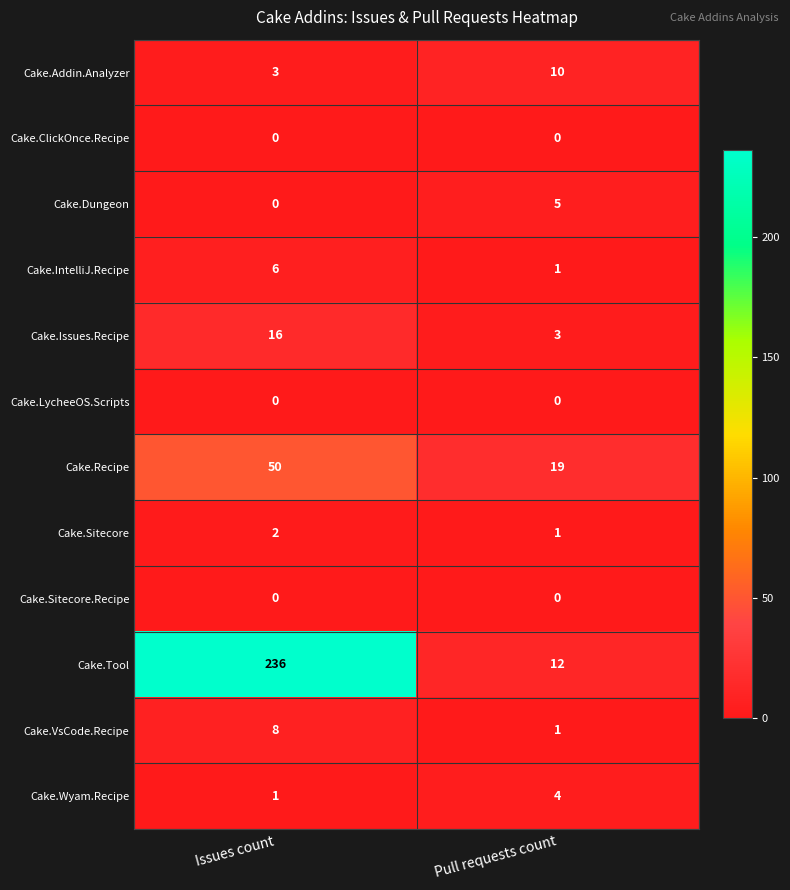

At which category is the sum across all series the highest?

Issues count